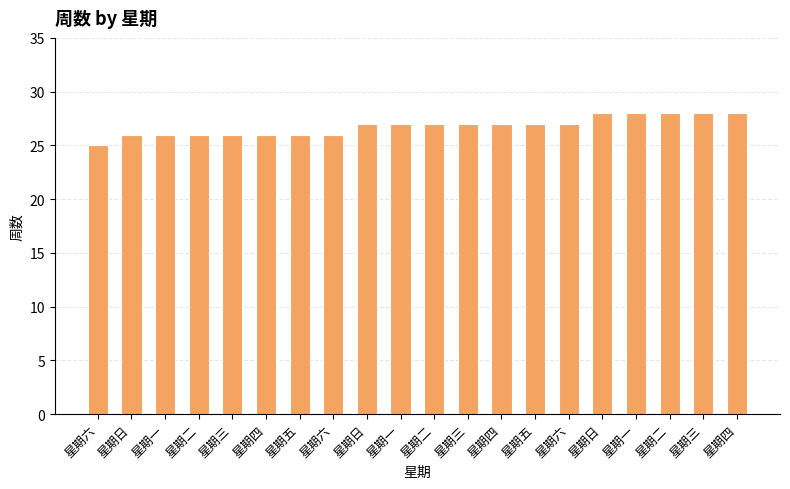

Rank the categories by value from lowest to highest.

星期六, 星期日, 星期一, 星期二, 星期三, 星期四, 星期五, 星期六, 星期日, 星期一, 星期二, 星期三, 星期四, 星期五, 星期六, 星期日, 星期一, 星期二, 星期三, 星期四